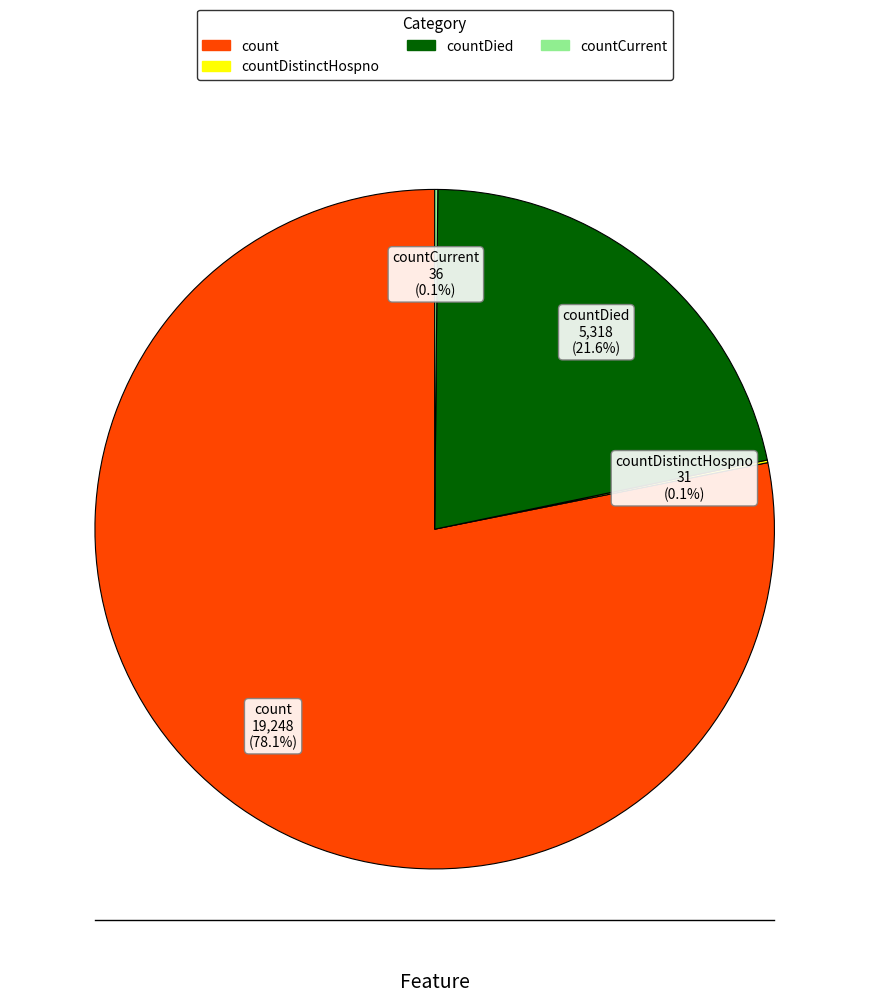

Does any single category account for the majority?

Yes